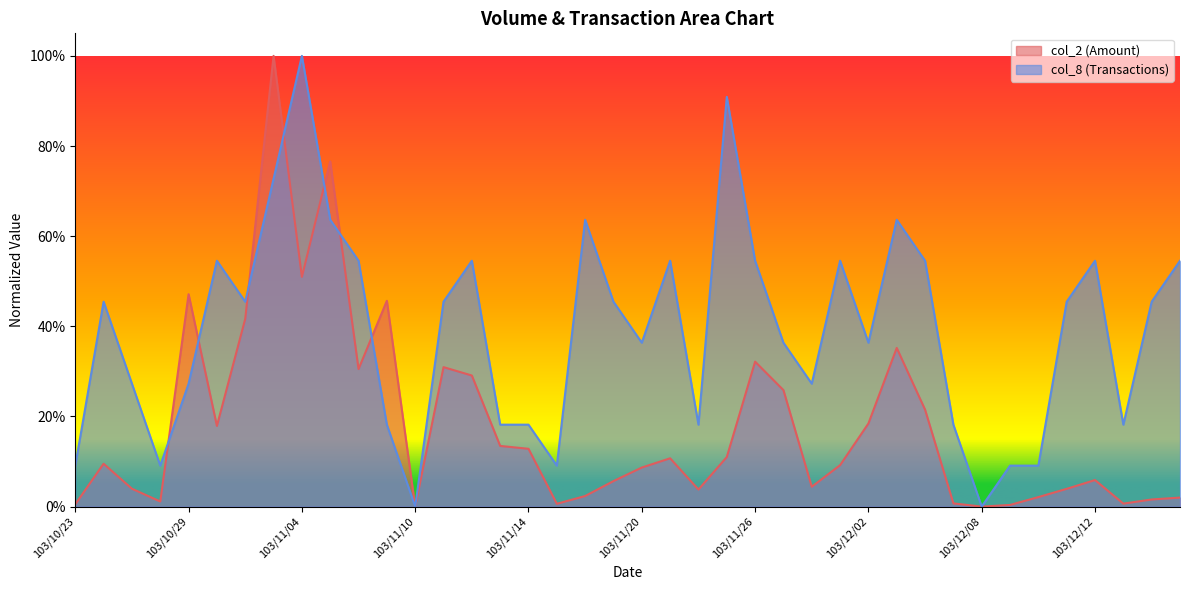

What position from the right is 103/11/28?

14